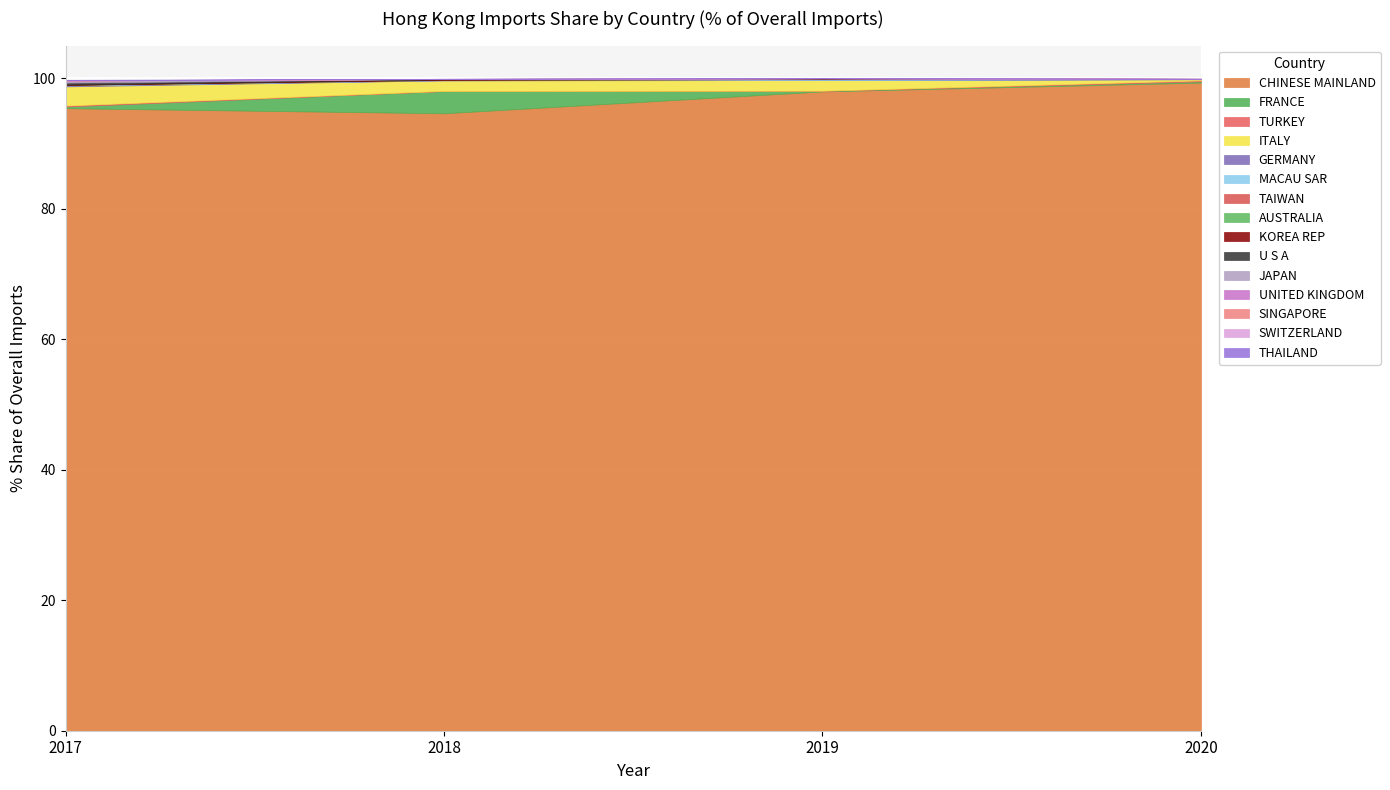

True or false: CHINESE MAINLAND has a value of 95.4 at 2017.

True